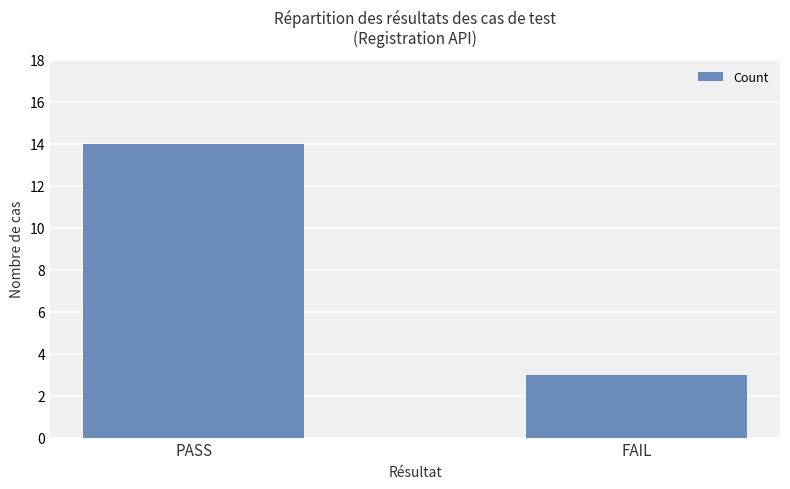

The value at FAIL is 3. True or false?

True